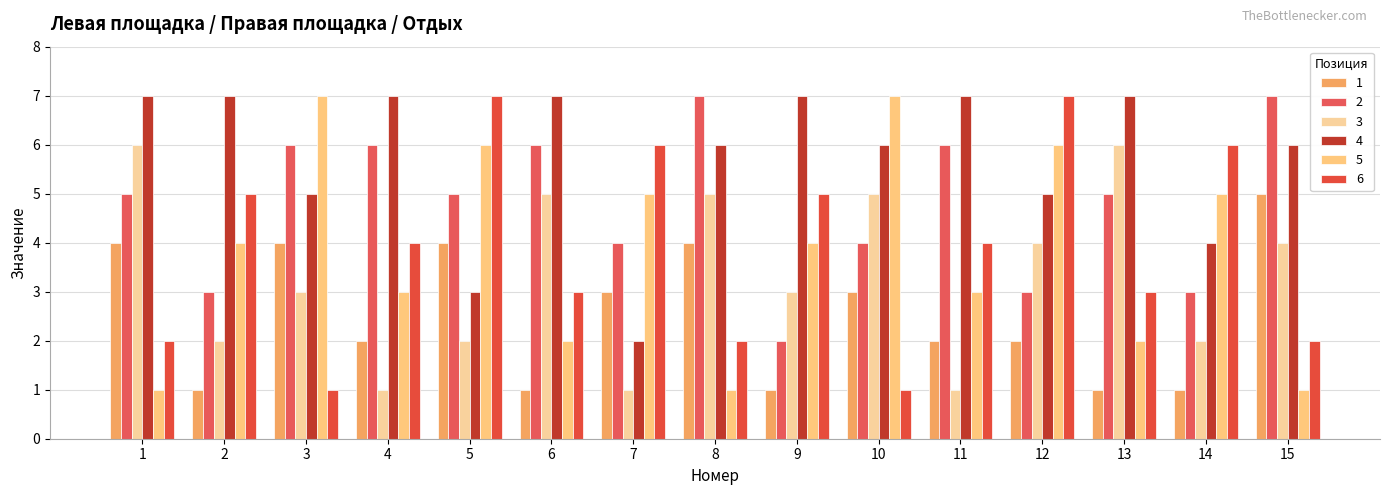

Which label corresponds to the smallest value in the chart?

2